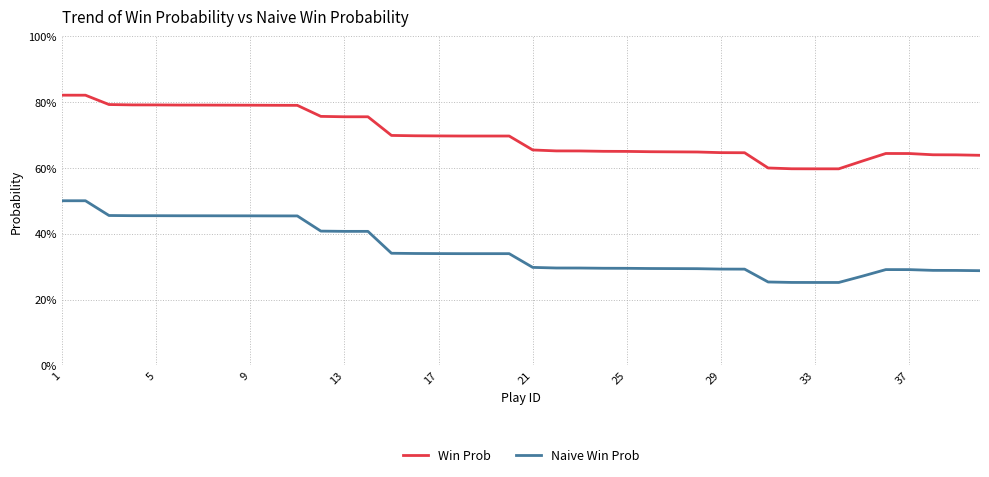

Which category has the lowest value in the Naive Win Prob series?

32